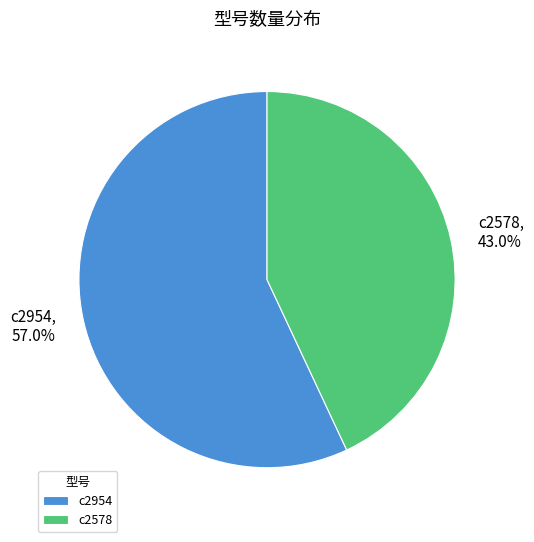

How many slices are in this pie chart?

2